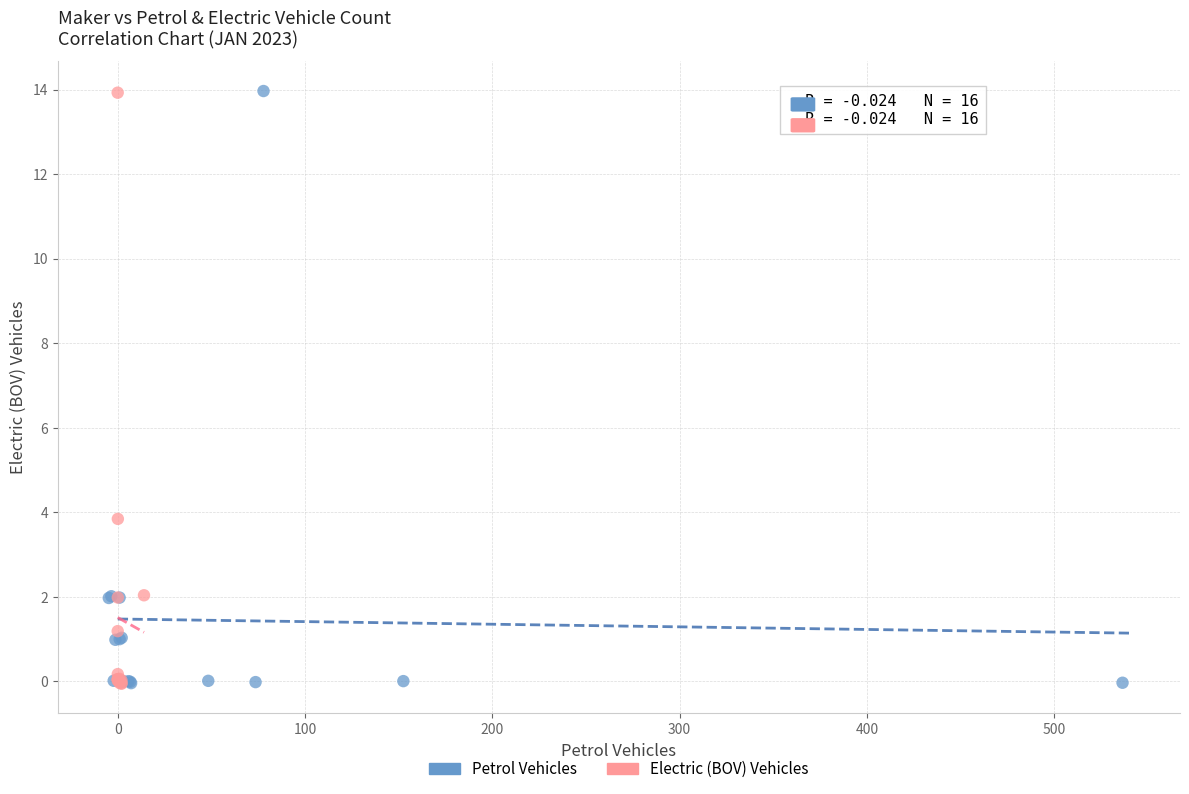

What are all the series names shown in the legend?

Petrol Vehicles, Electric (BOV) Vehicles